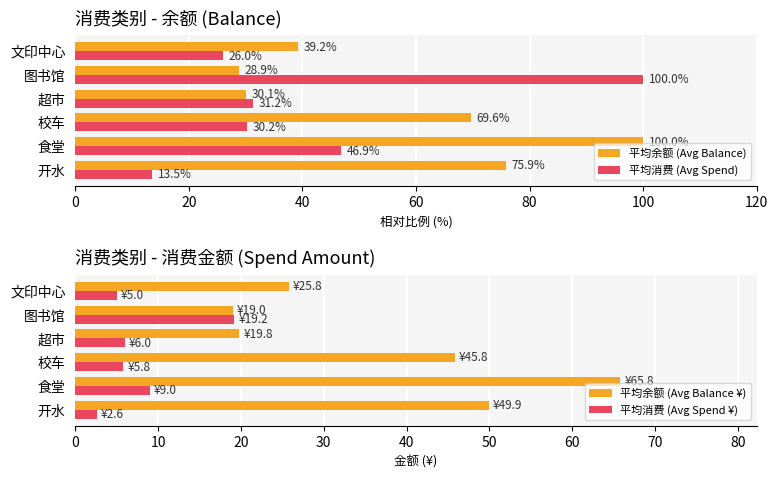

How many data points in 平均余额 (Avg Balance) are above 69?

3